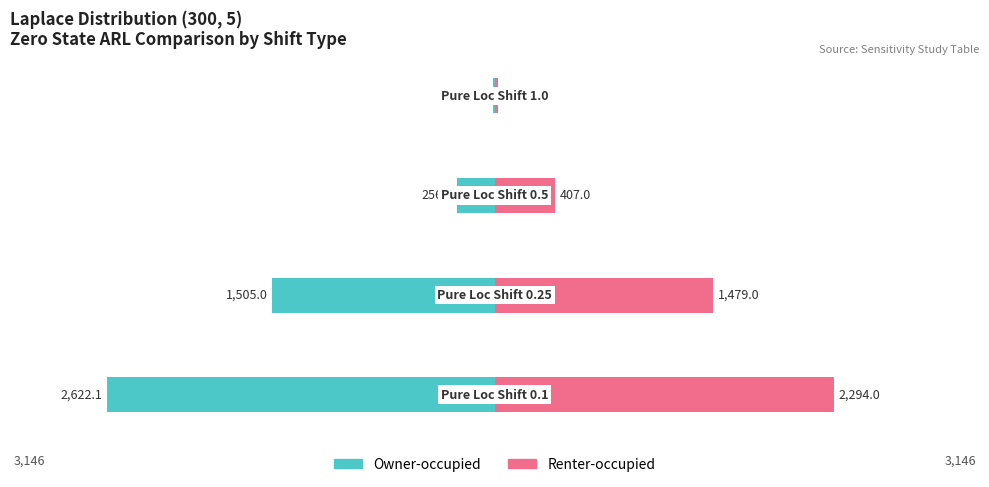

What is the sum of the Renter-occupied values at 0 and 3?

2317.0